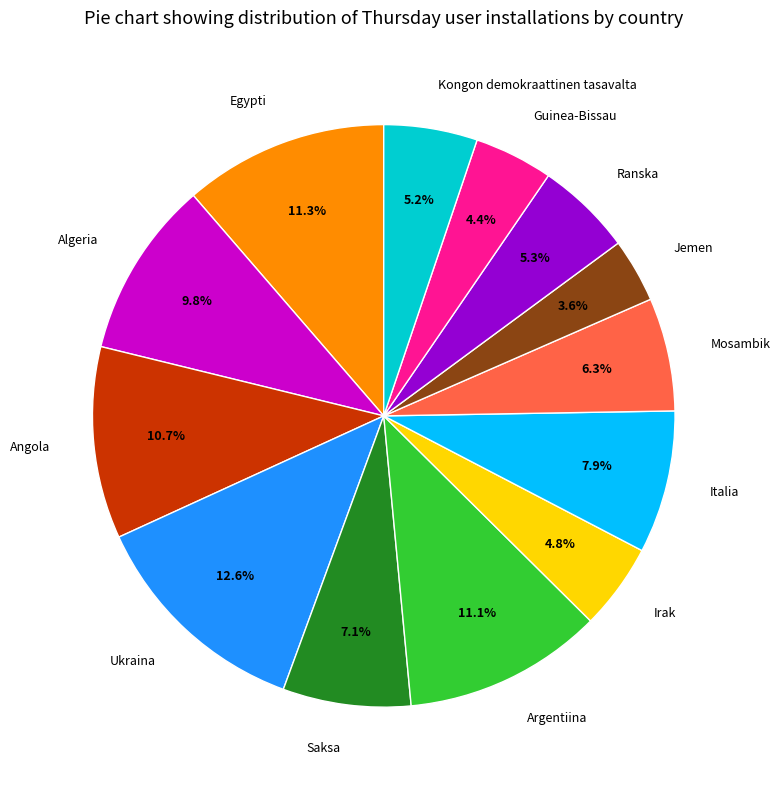

Between Ukraina and Guinea-Bissau, which is larger?

Ukraina